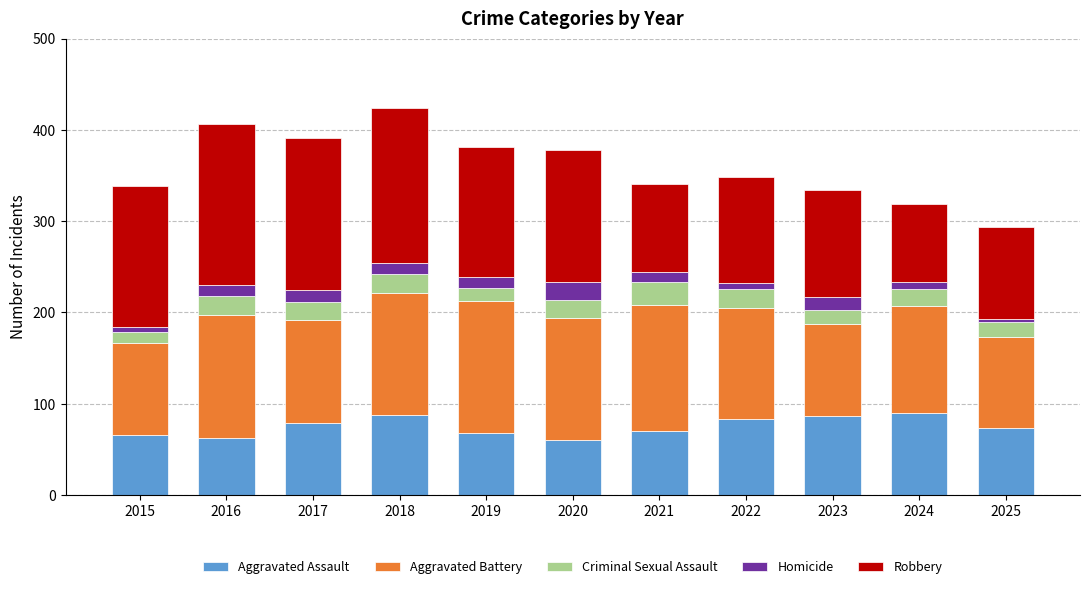

What is the minimum value for Aggravated Assault?

60